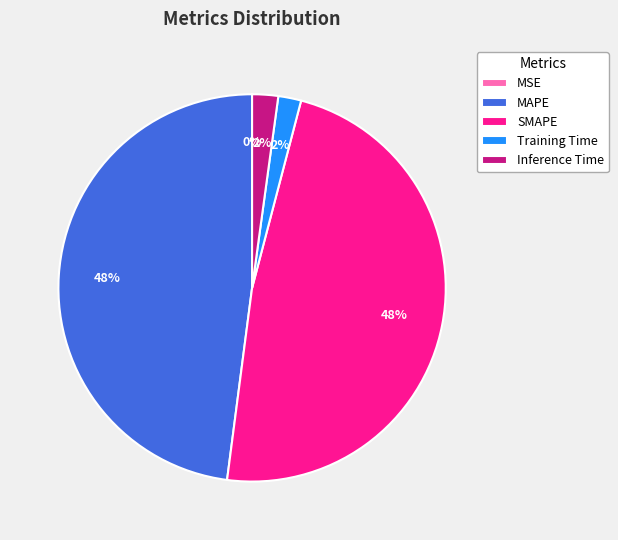

Between Inference Time and SMAPE, which is larger?

SMAPE